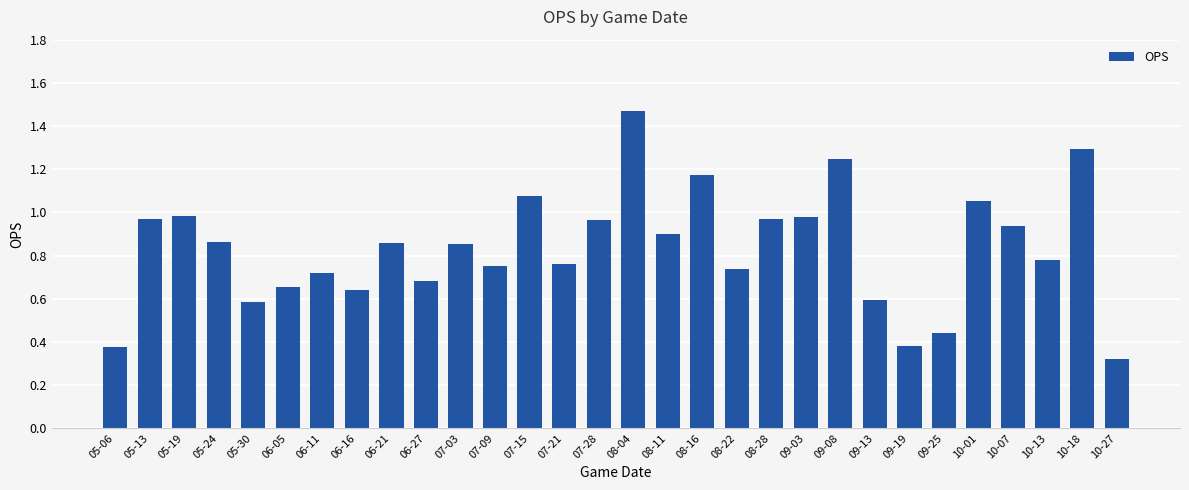

Which category has the highest value across all series?

08-04